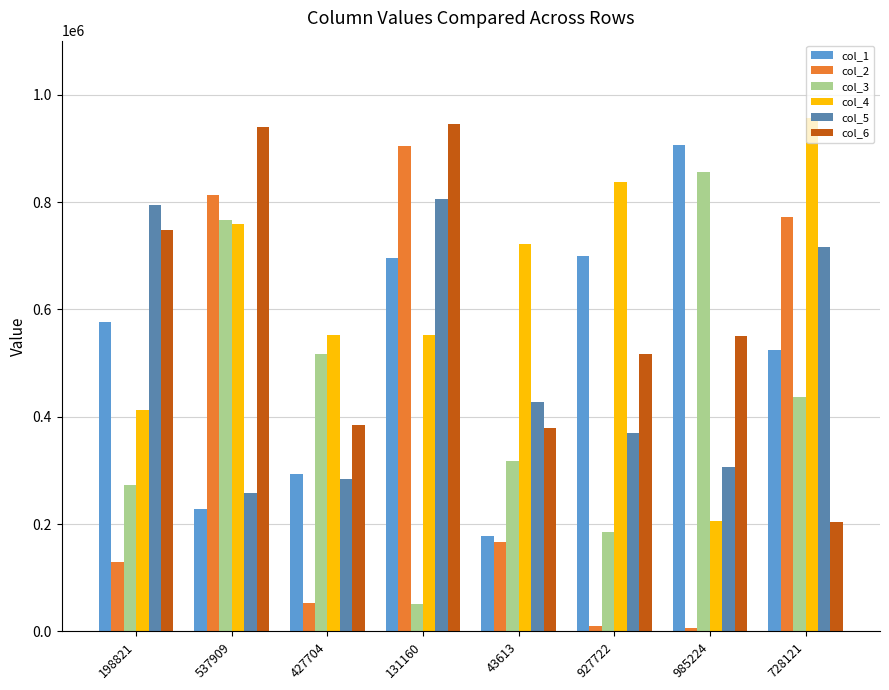

What is the greatest value displayed?

957343